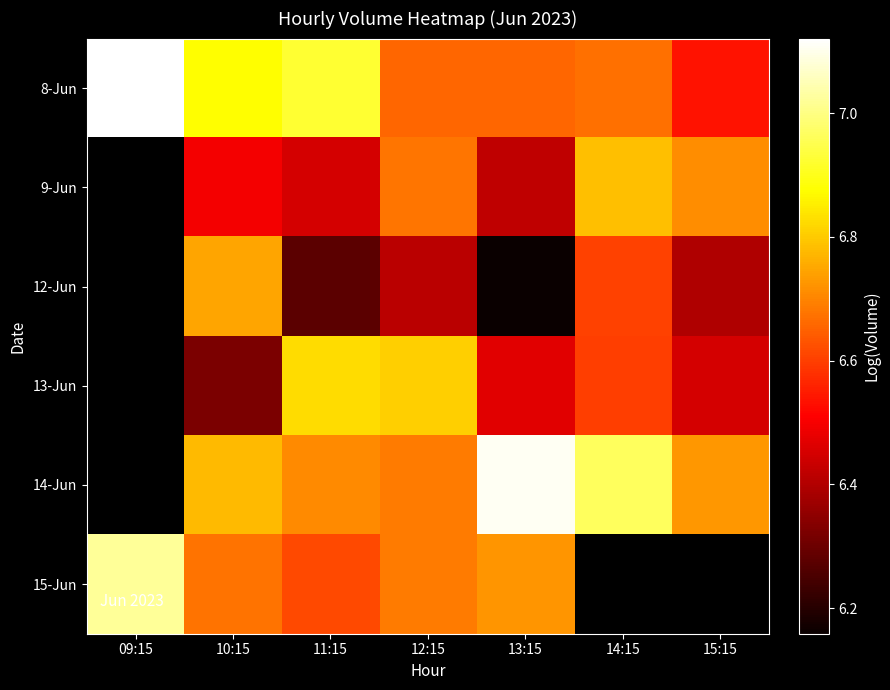

At which label does 8-Jun reach its peak?

09:15